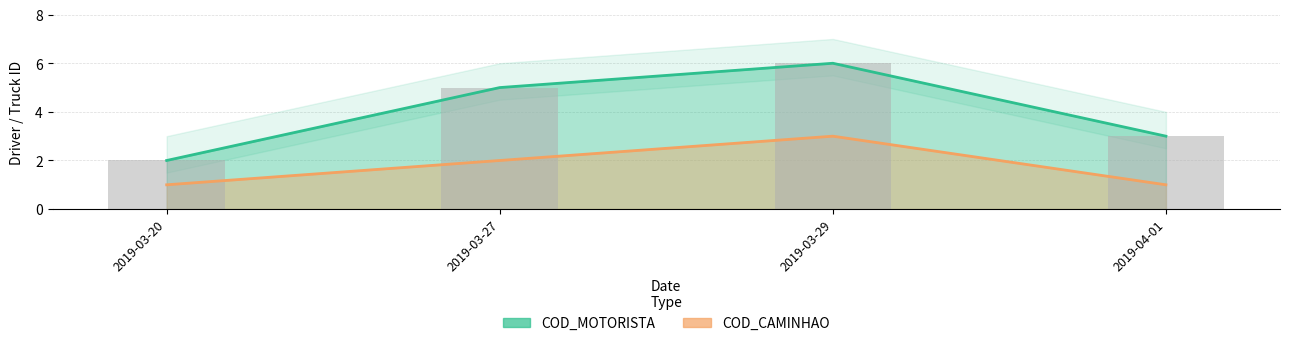

Rank the series by their average value, from lowest to highest.

COD_CAMINHAO, COD_MOTORISTA